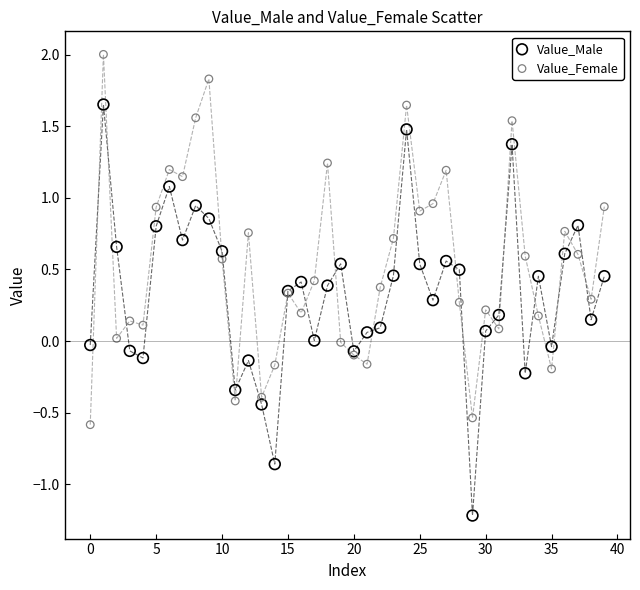

Which series contains the highest Y value?

Value_Female